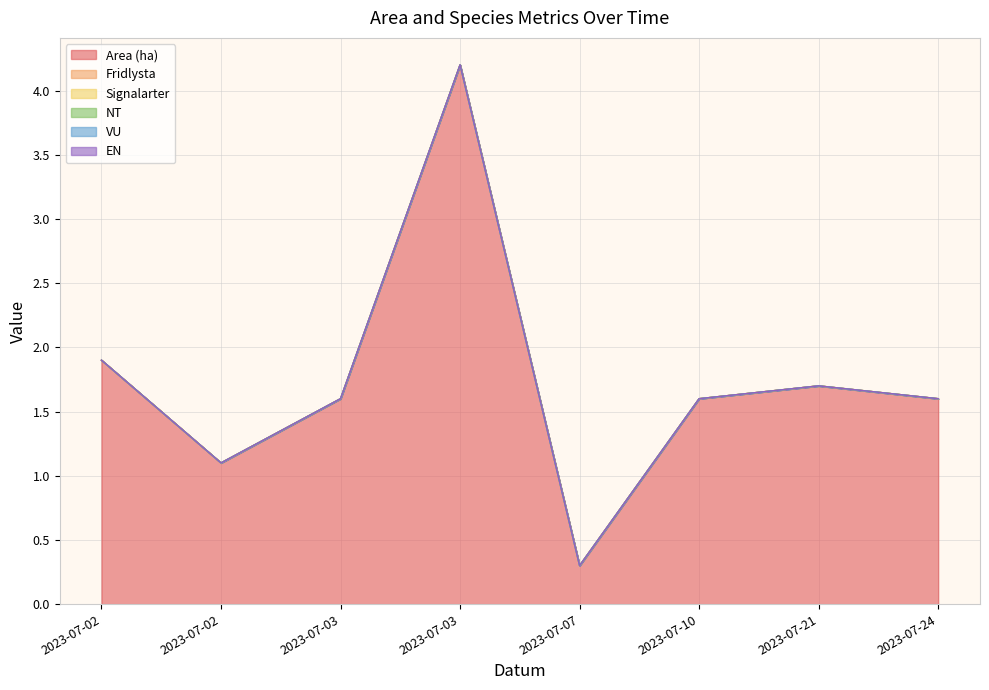

Which series has the largest total across all categories?

Area (ha)